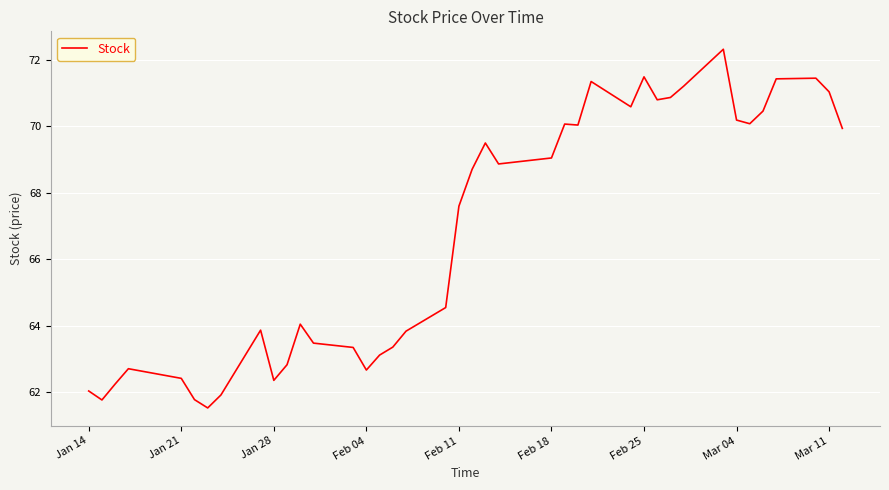

What is the sum of all values?

2671.0